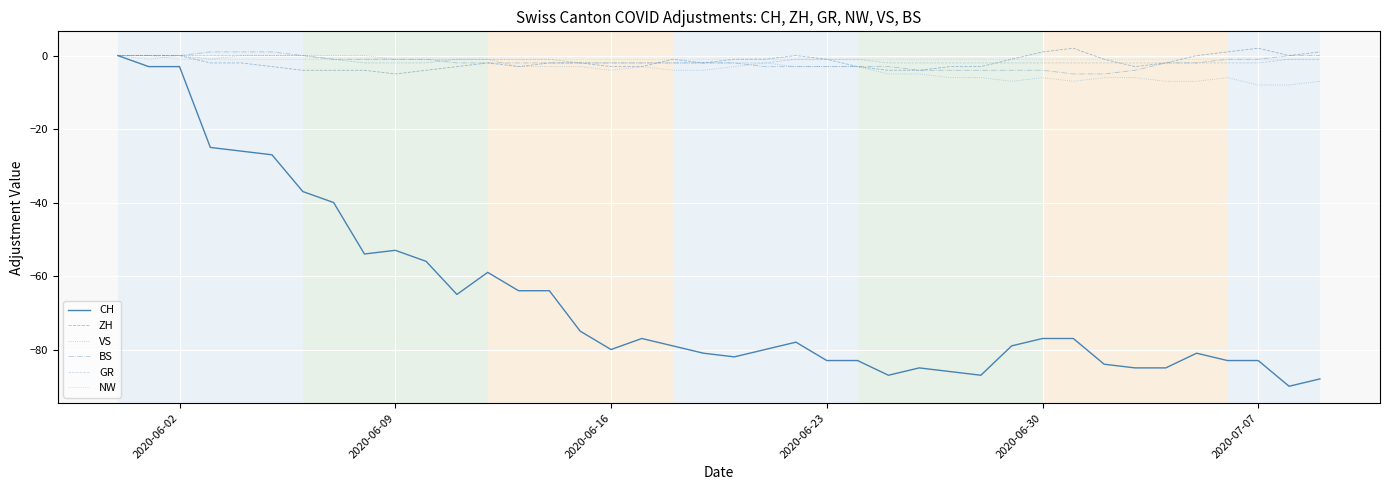

True or false: GR and VS intersect in this chart.

False